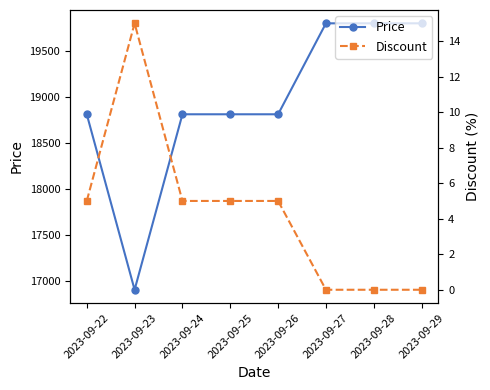

Does the chart display data point markers on the line(s)?

Yes